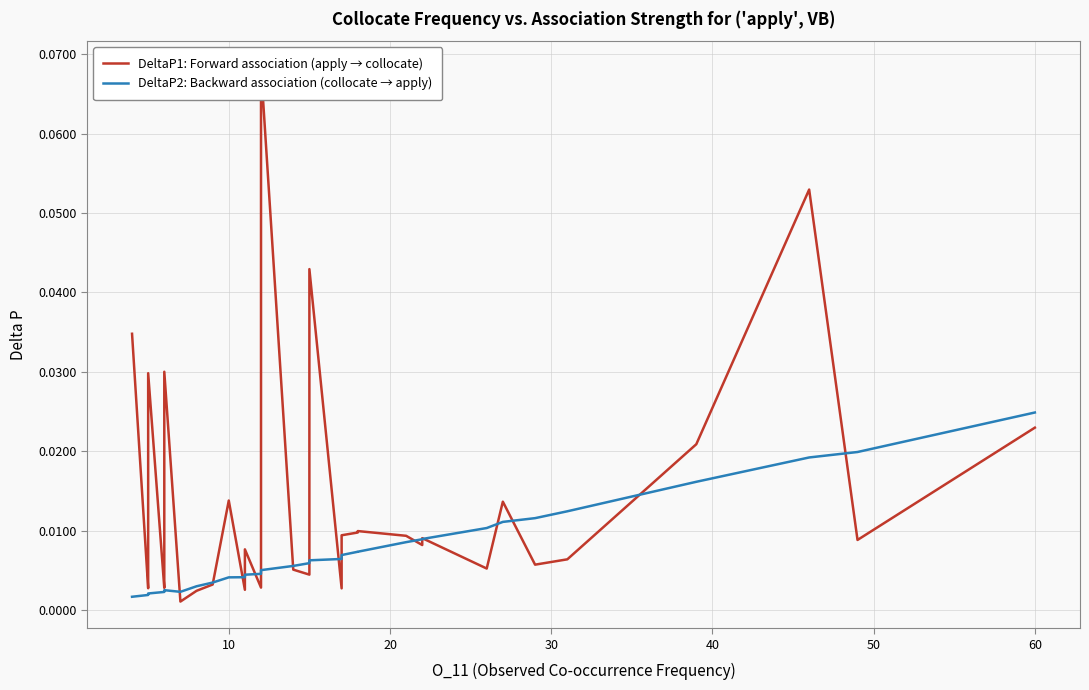

Count the number of data series in this chart.

2